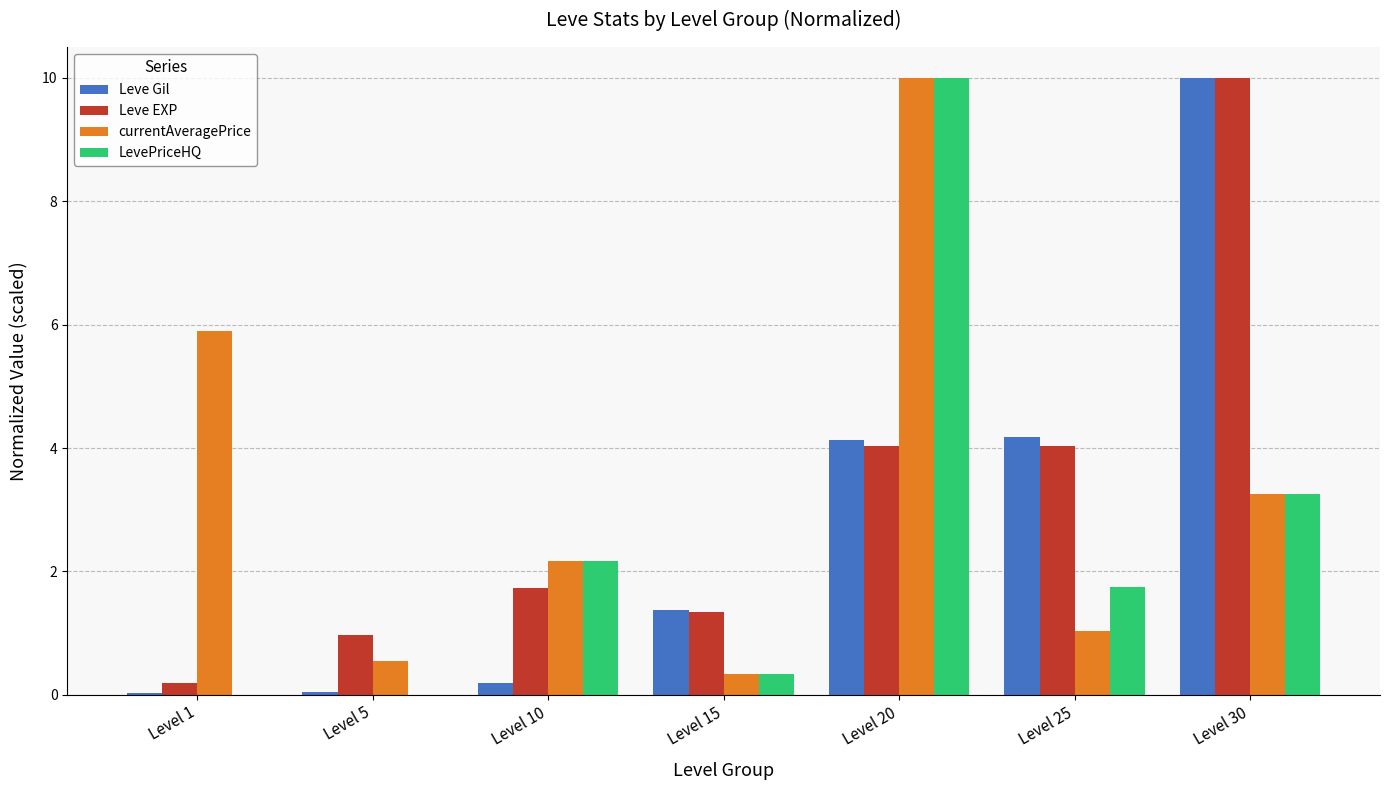

Between Level 10 and Level 30, which series saw the biggest shift?

Leve Gil